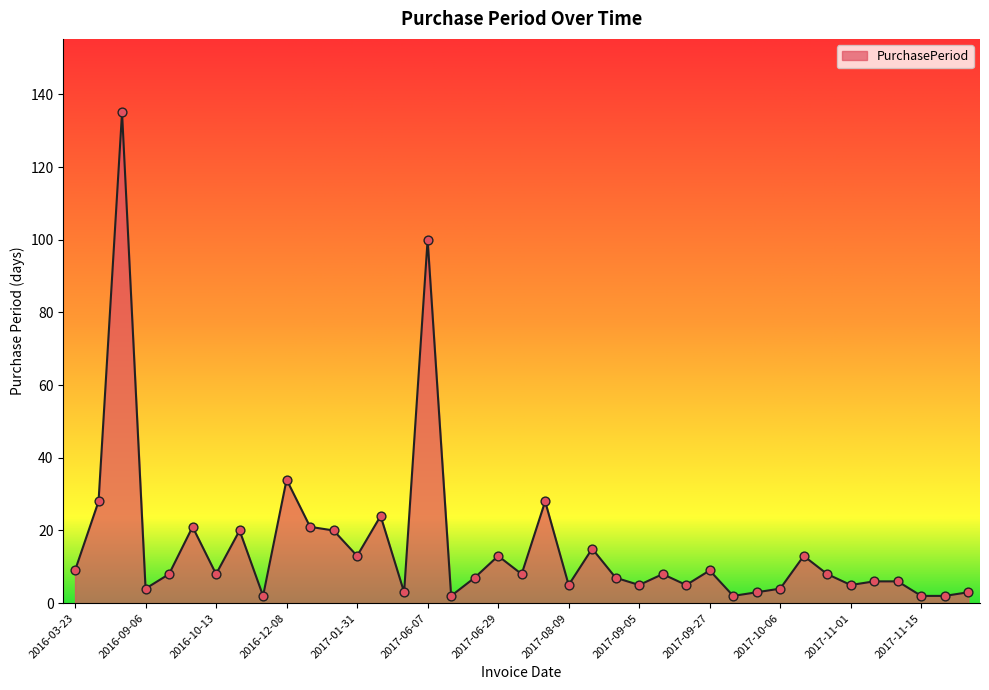

What is the difference between the maximum and minimum values?

133